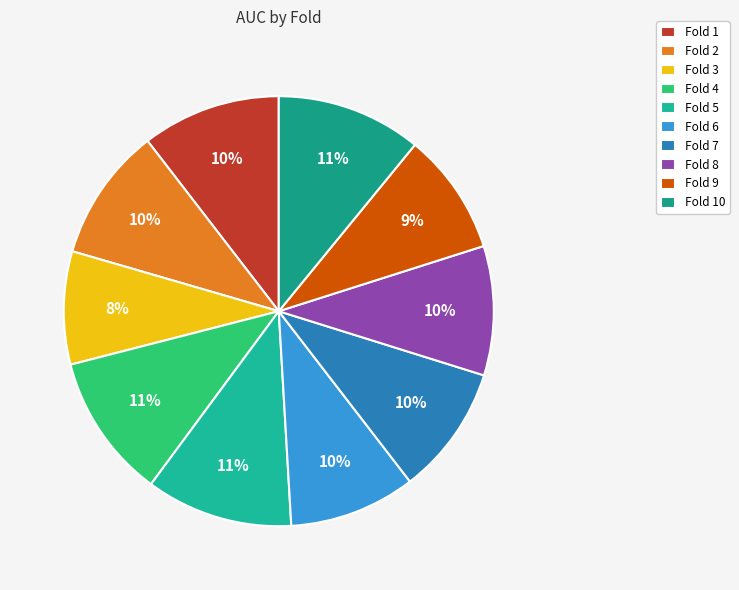

Combined, do Fold 3 and Fold 4 account for over 50%?

No